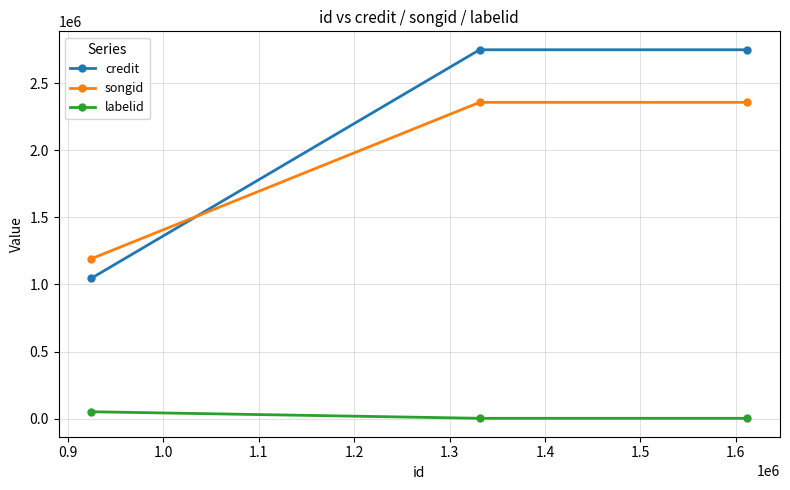

What is the maximum value shown in the chart?

2748717